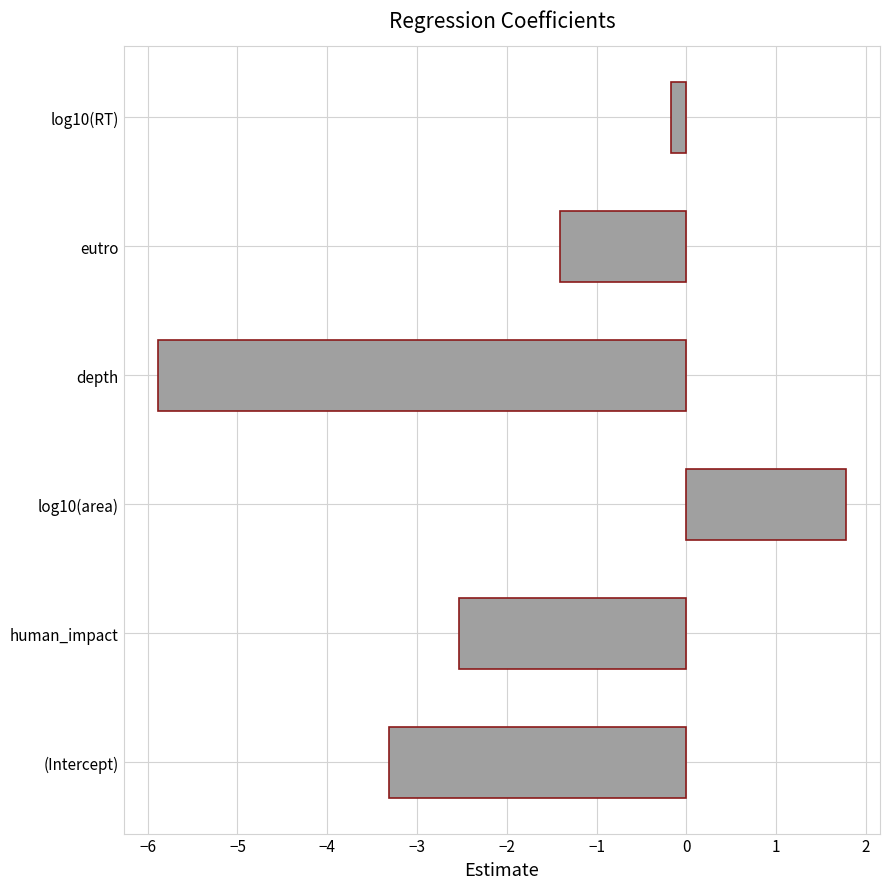

The value at (Intercept) is -3.3. True or false?

True